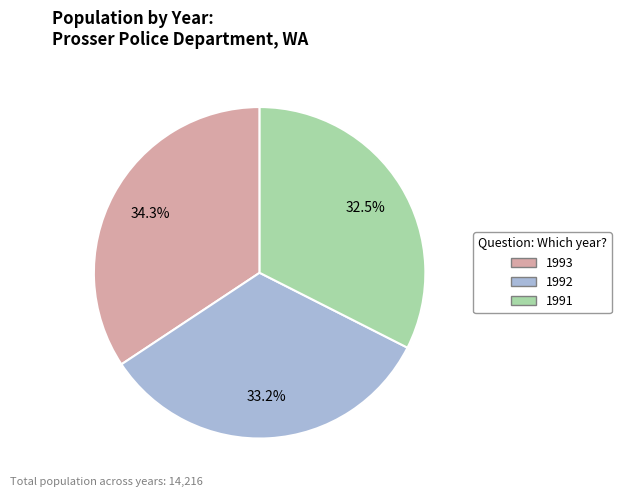

What is the ratio of the value at 1991 to the value at 1993?

0.9